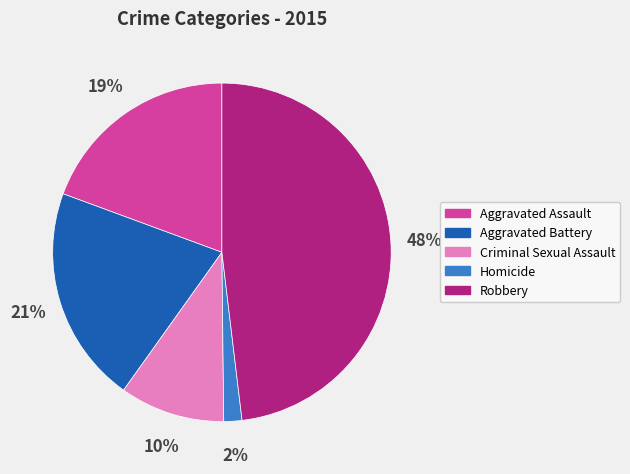

Which has a higher value, Aggravated Assault or Aggravated Battery?

Aggravated Battery